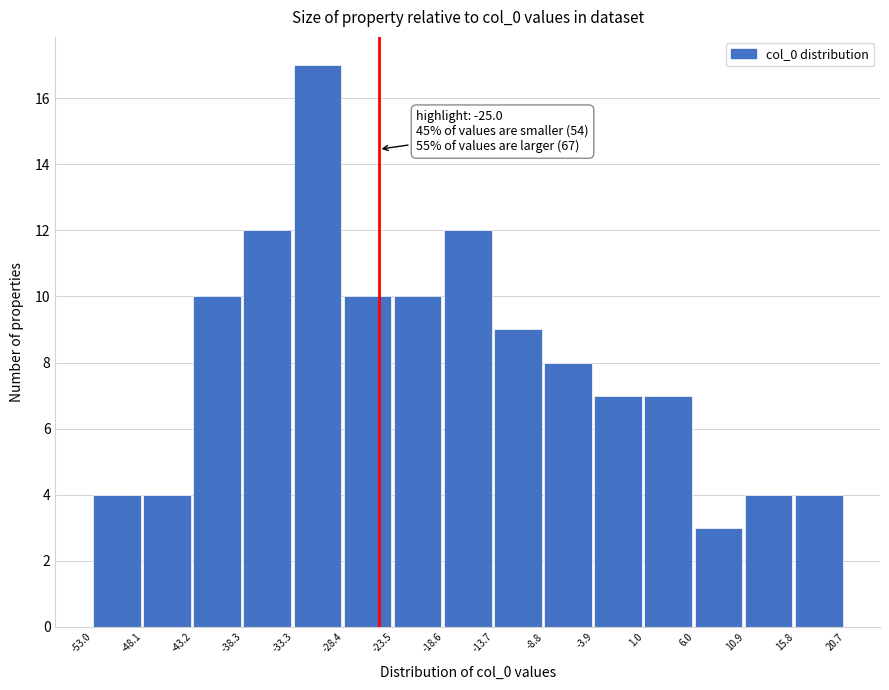

Which range on the x-axis has the tallest bar?

-33.3 to -28.4